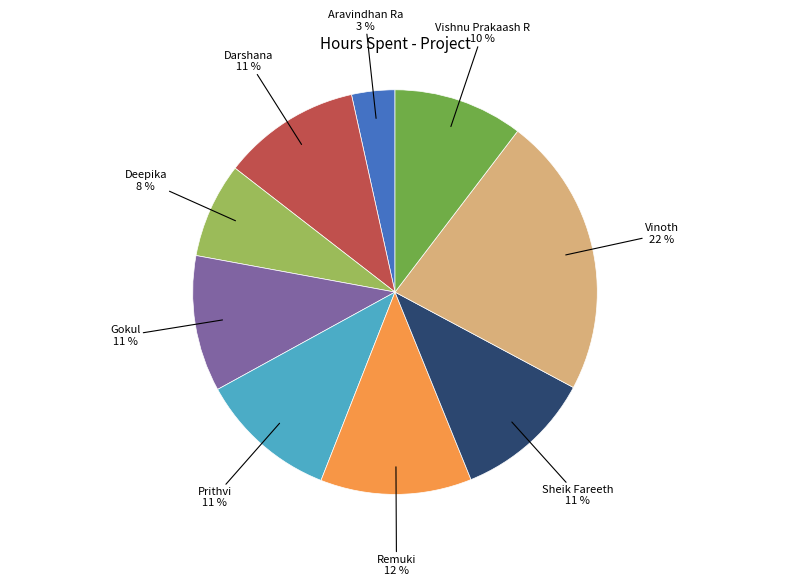

To the nearest percent, what is the combined percentage of Aravindhan Ra and Gokul?

14%